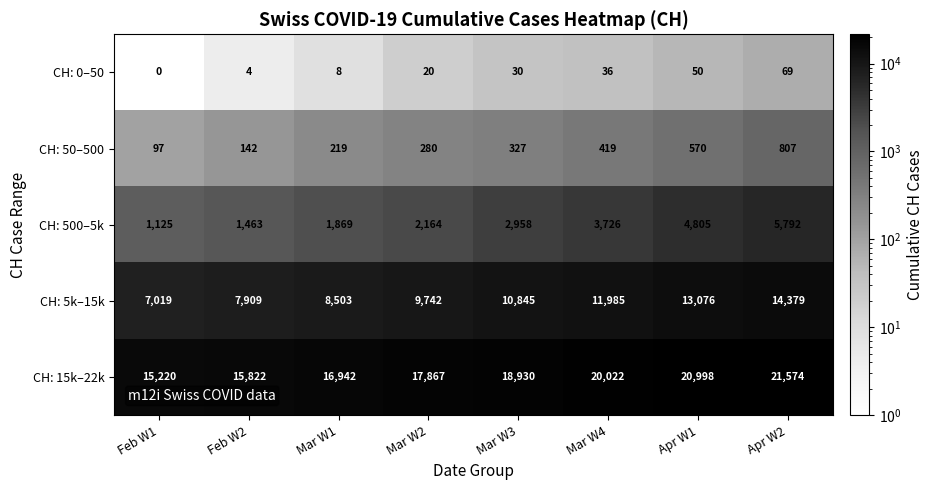

What is the approximate value of CH: 50–500 at Feb W1, to the nearest 10?

100